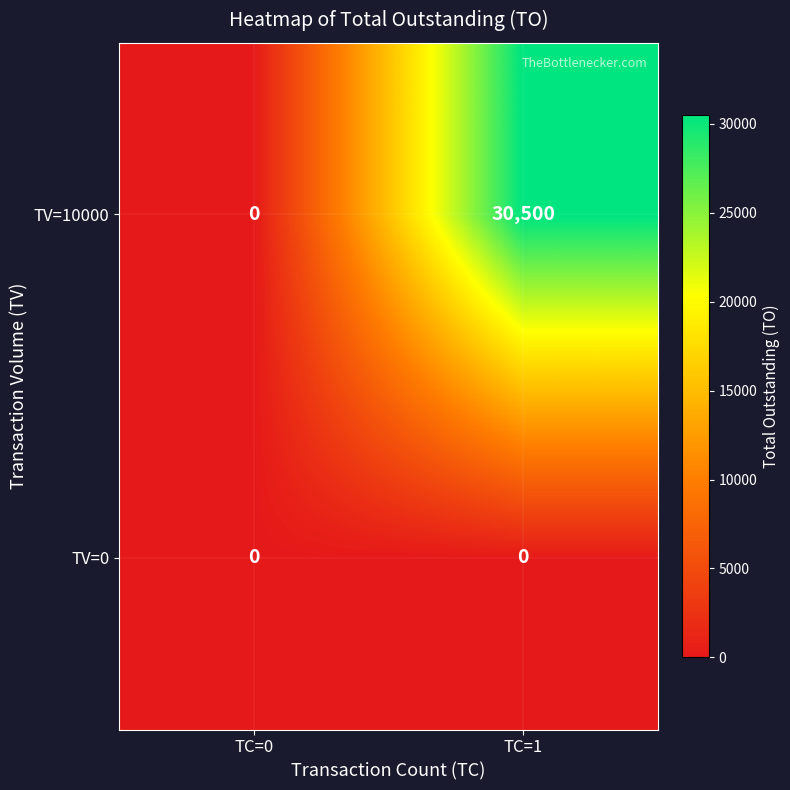

Reading left to right, extract all data points from this chart.

TV=10000: 0	30500
TV=0: 0	0